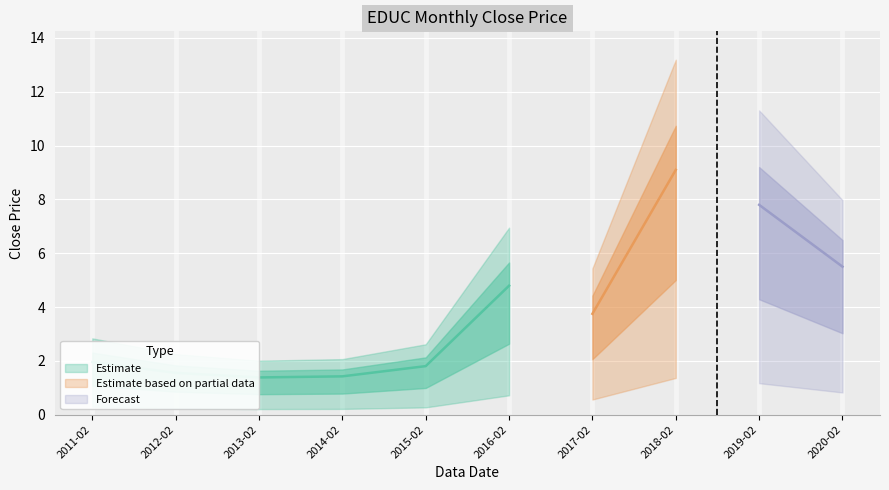

Is it true that the value at 2012-02 is 0.9?

False